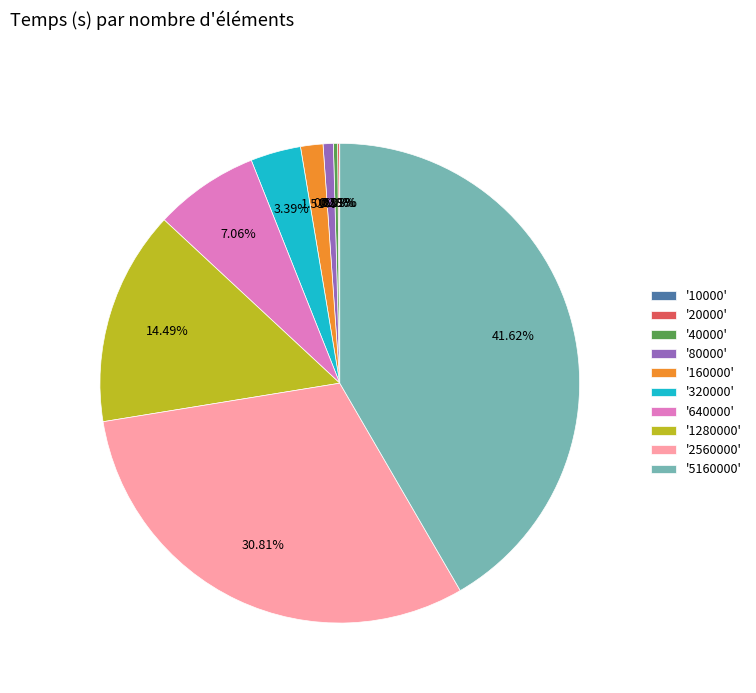

Combined, do '1280000' and '40000' account for over 50%?

No